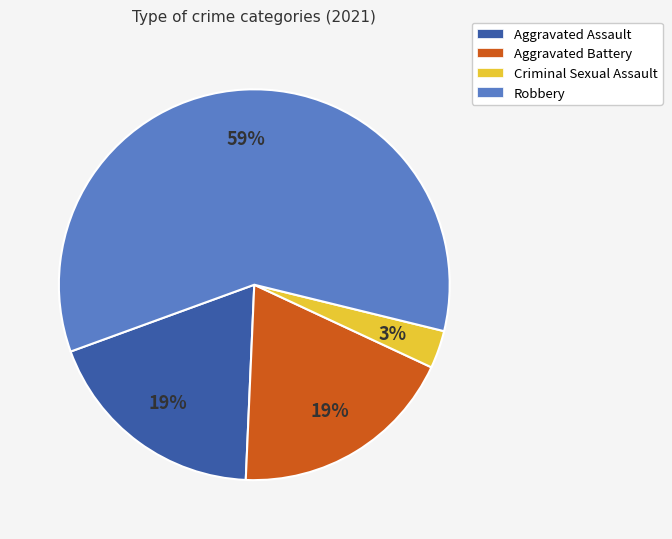

To the nearest percent, what is the difference between the largest and smallest slice percentages?

56%